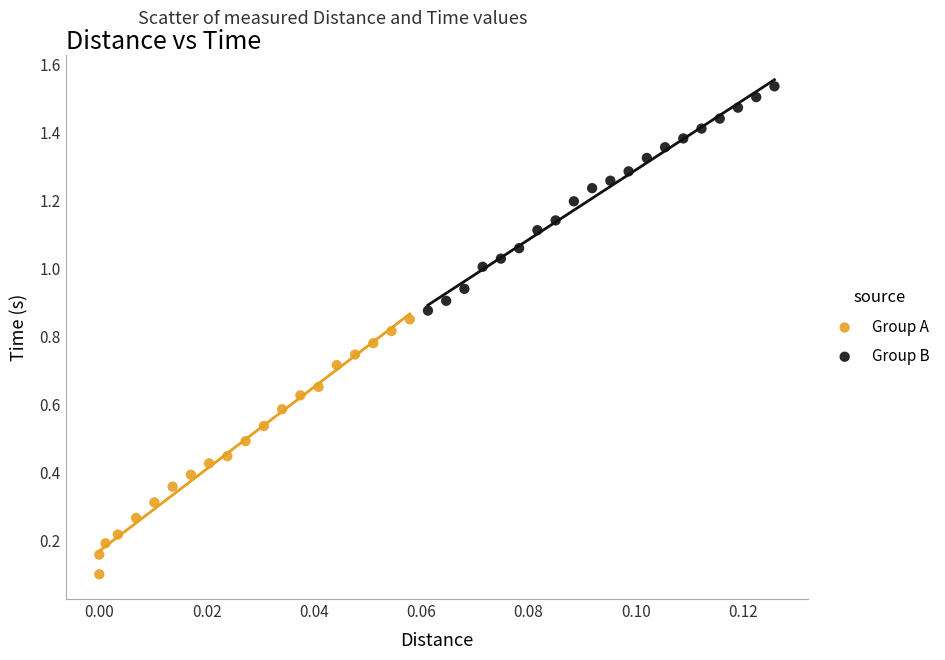

Which series reaches the maximum Y coordinate?

Group B